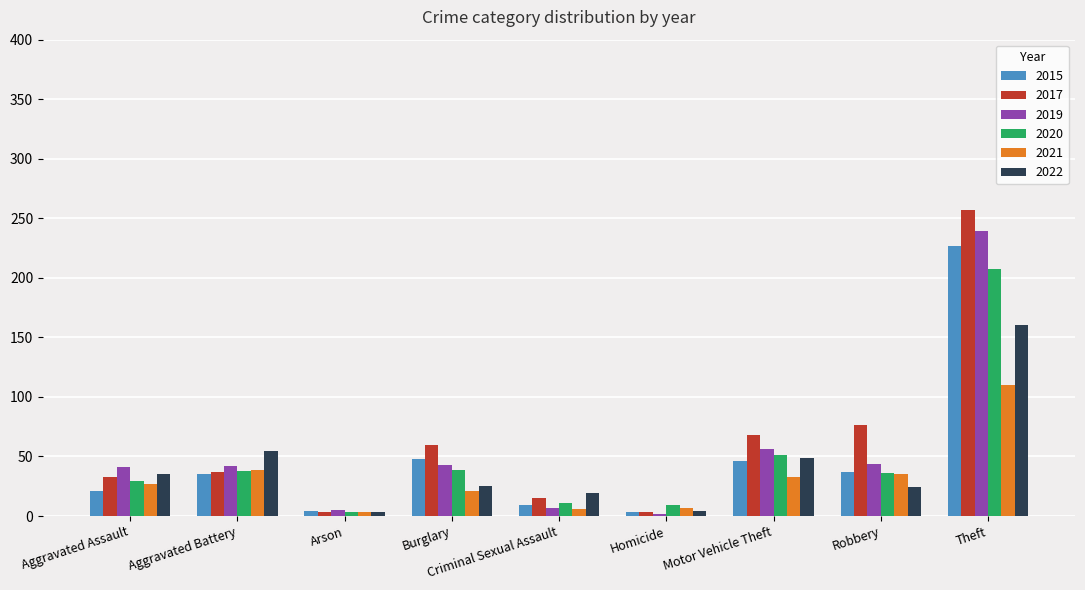

What is the maximum value shown in the chart?

257